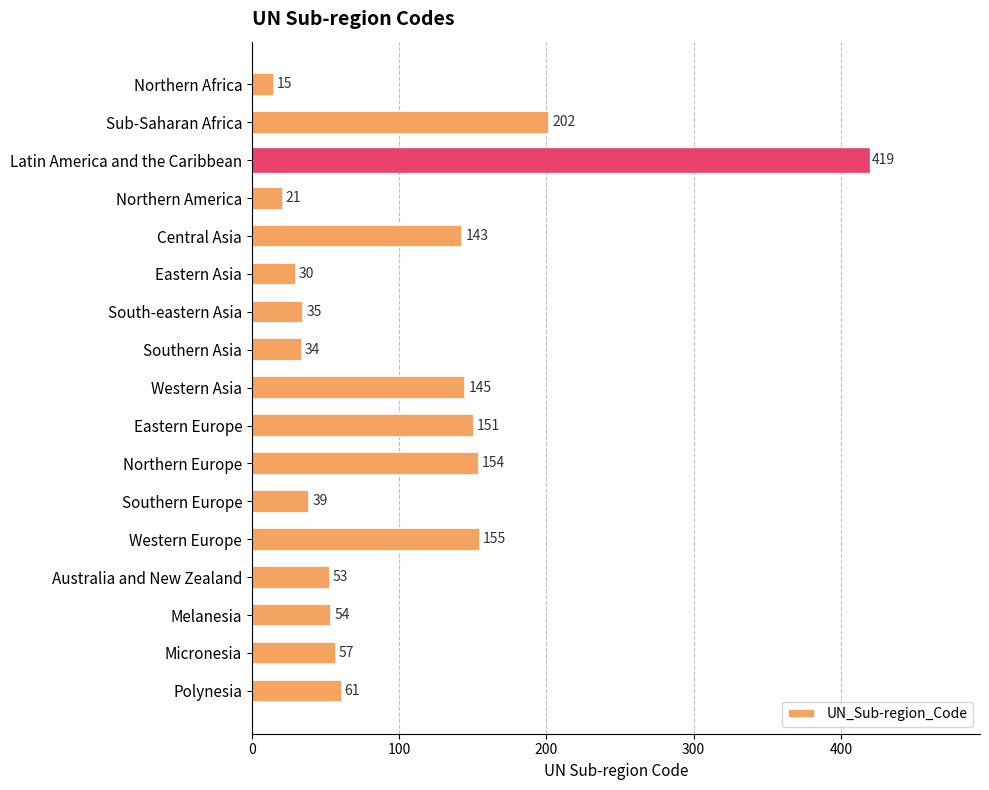

What position from the top is Western Asia?

9